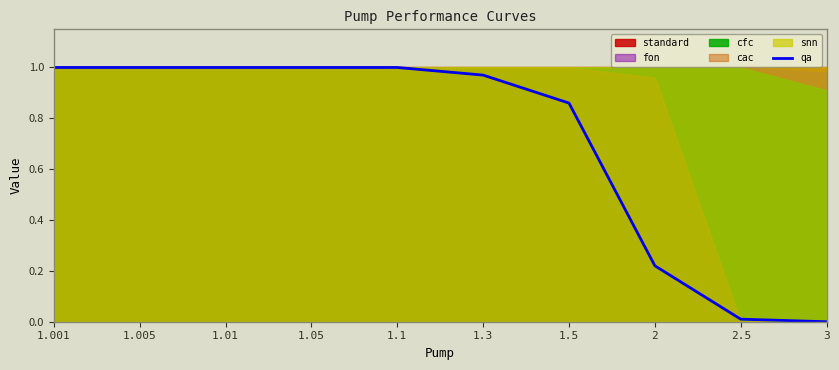

What is the label of the 3rd point from the left?

1.01